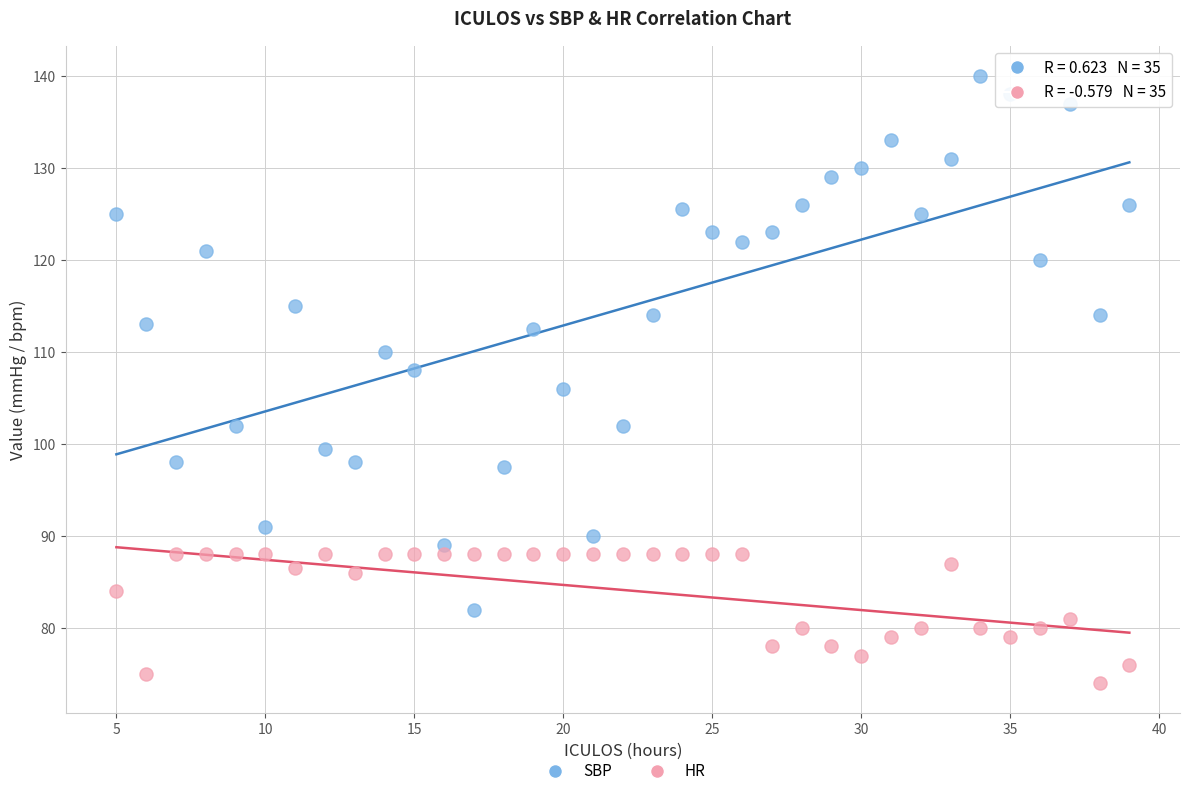

Which series has the largest Y range (max minus min)?

SBP